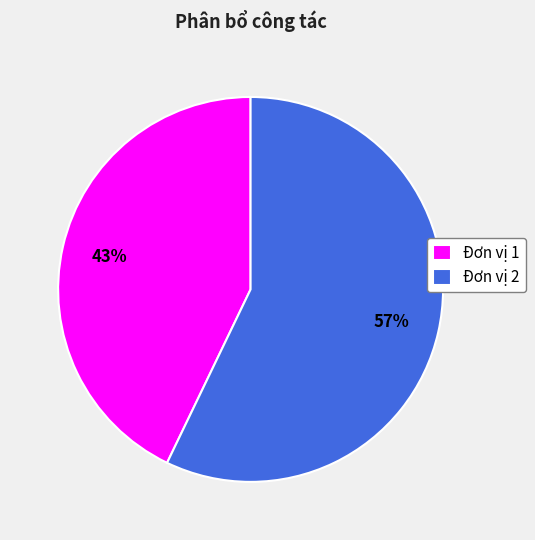

Combined, do Đơn vị 2 and Đơn vị 1 account for over 50%?

Yes